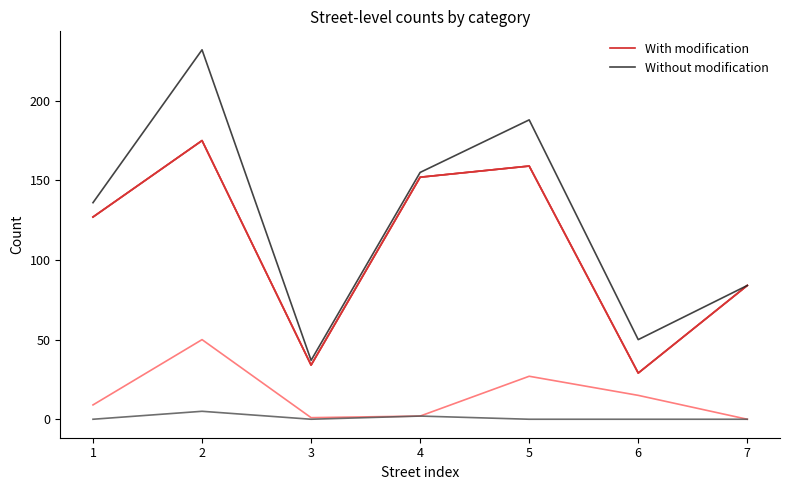

Does the chart display data point markers on the line(s)?

No